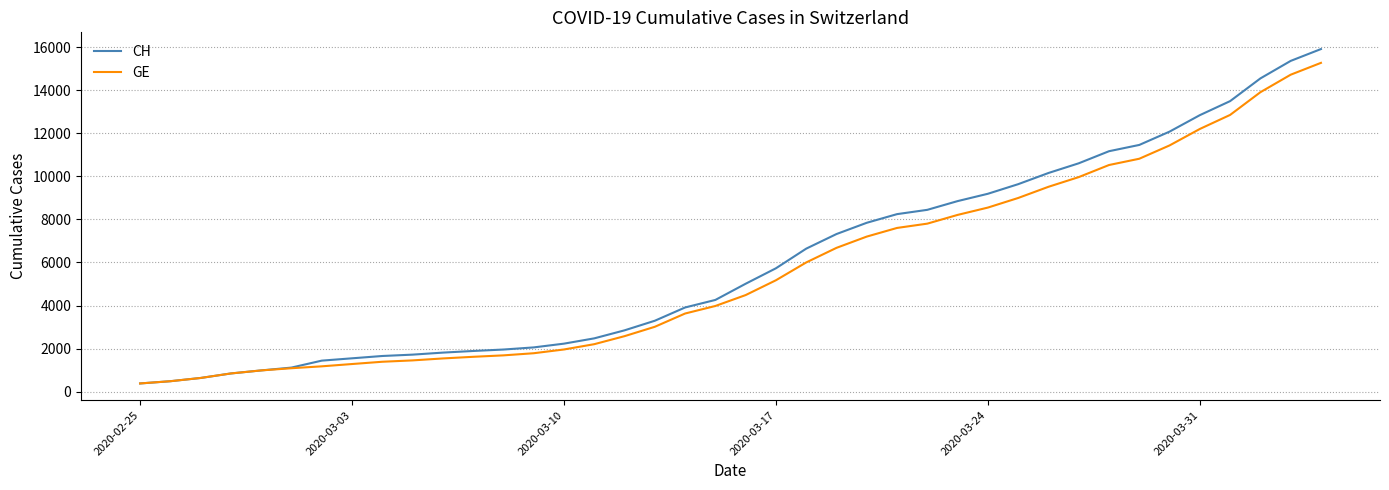

Does the chart display data point markers on the line(s)?

No